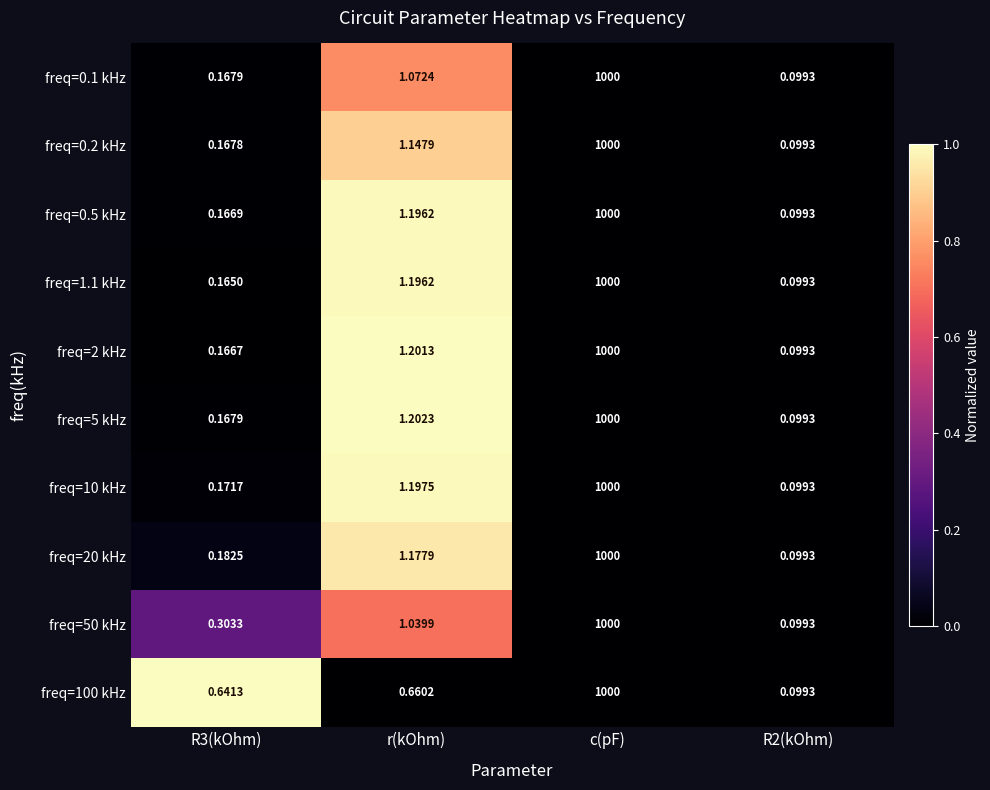

Is the value of freq=50 kHz at R3(kOhm) greater than the value of freq=0.1 kHz at R3(kOhm)?

Yes